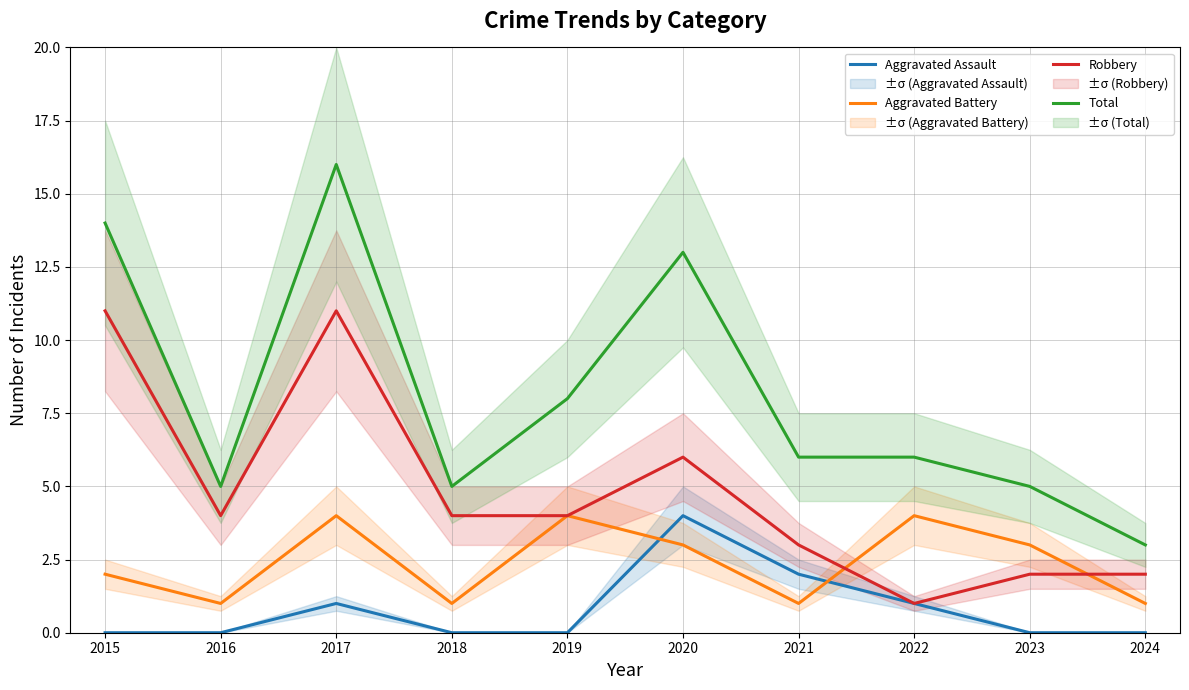

Does the chart display data point markers on the line(s)?

No